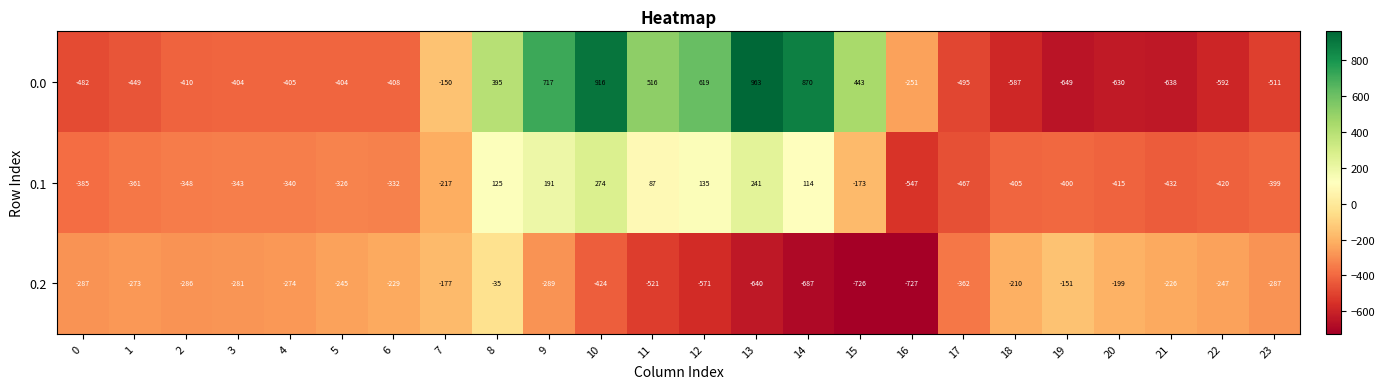

Between 6 and 13, which series saw the biggest shift?

0.0